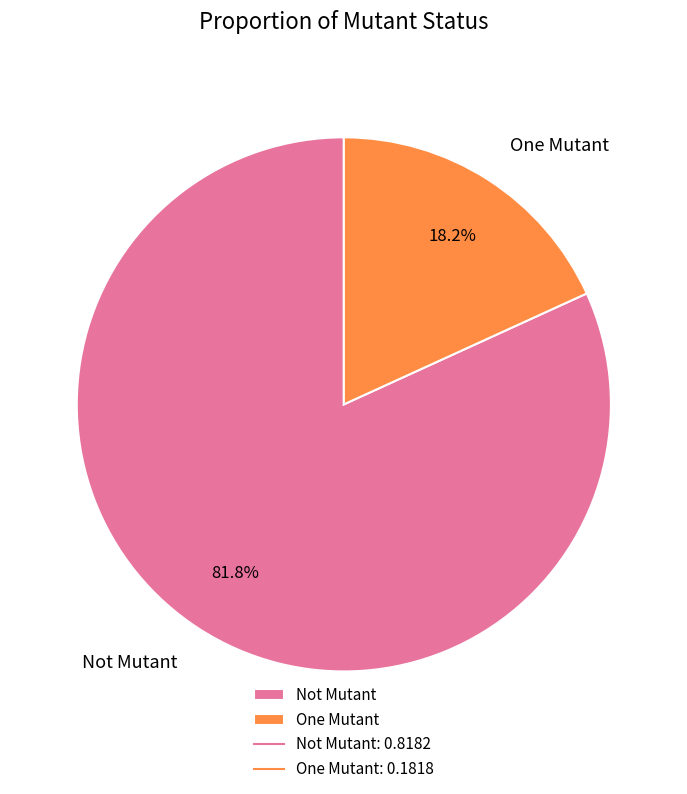

Rank the categories by value from lowest to highest.

One Mutant, Not Mutant